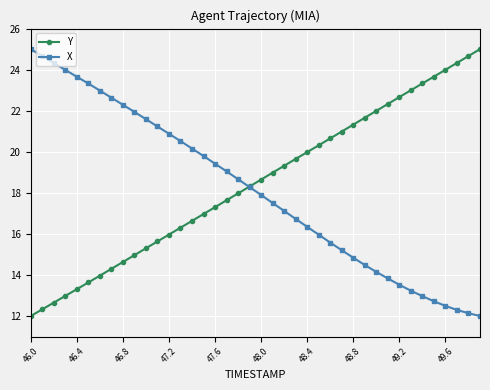

What is the value of the Y point at the 40th from the left?

25.0